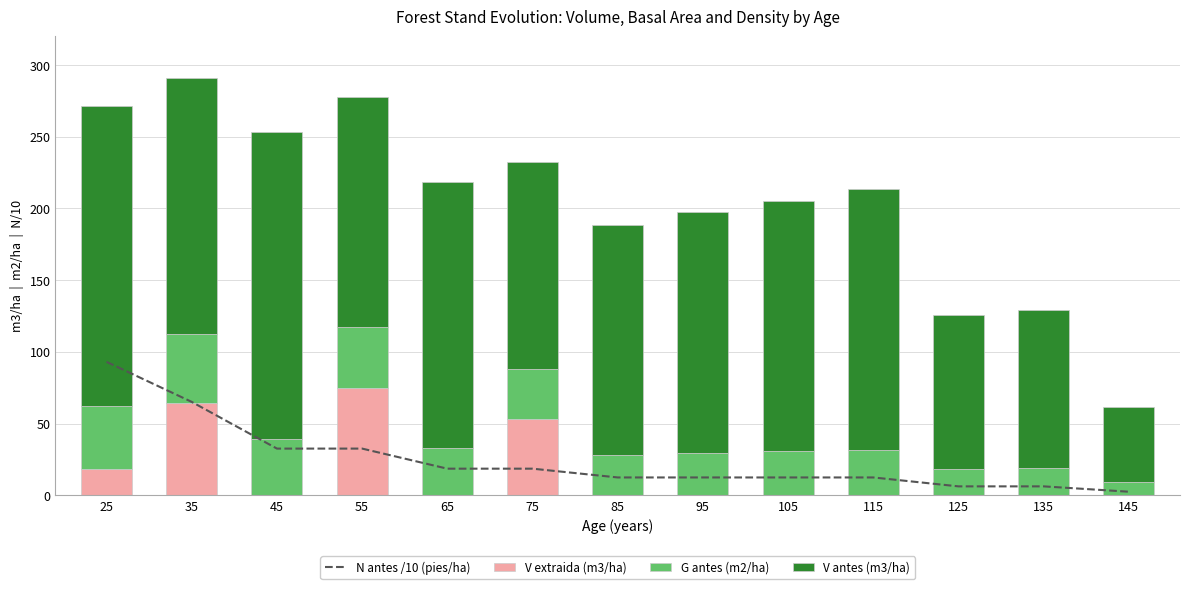

At which category is the sum across all series the highest?

25